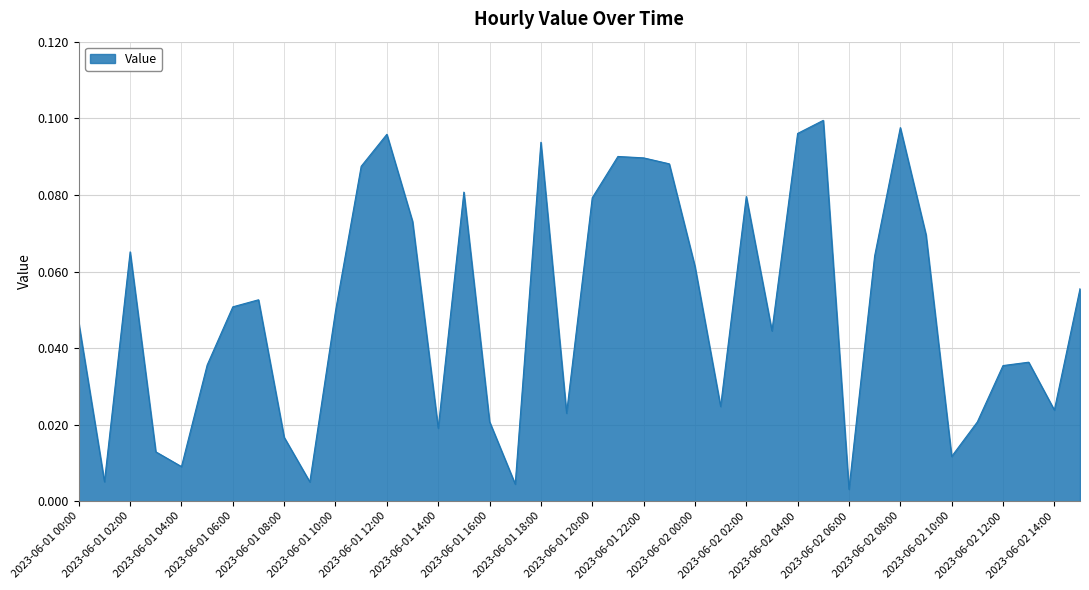

How many lines are shown in the chart?

1